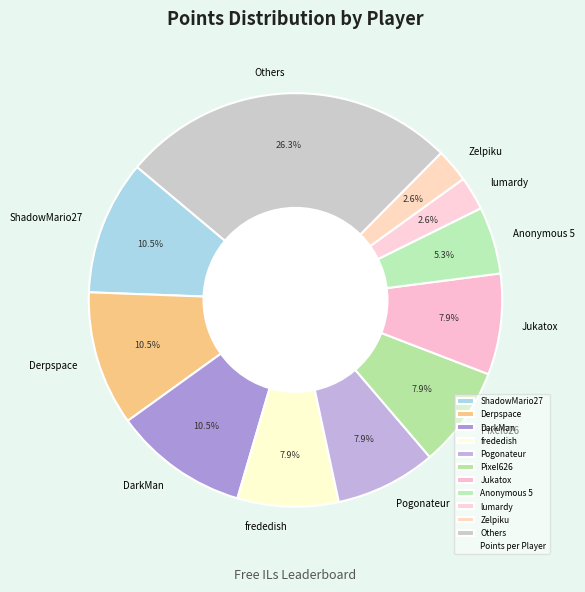

Which category has the biggest portion of the pie?

Others